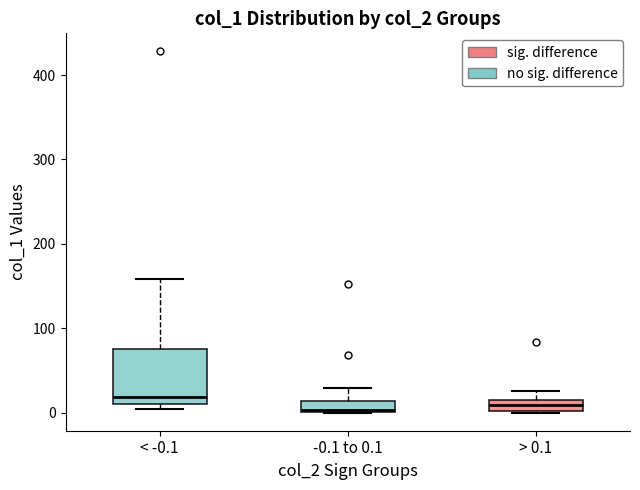

Comparing the boxes themselves (not the whiskers), which one is the tallest?

< -0.1